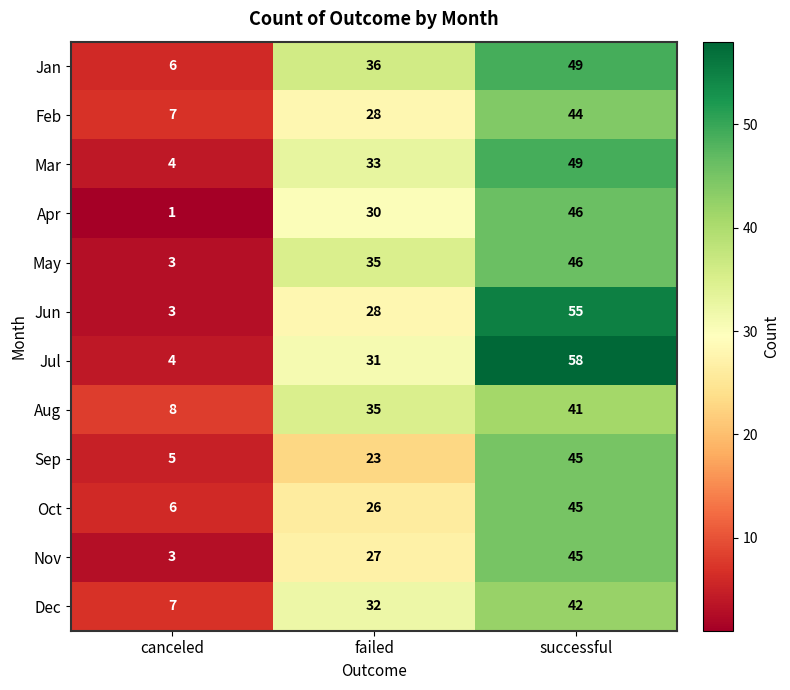

Which series has the largest total across all categories?

Jul